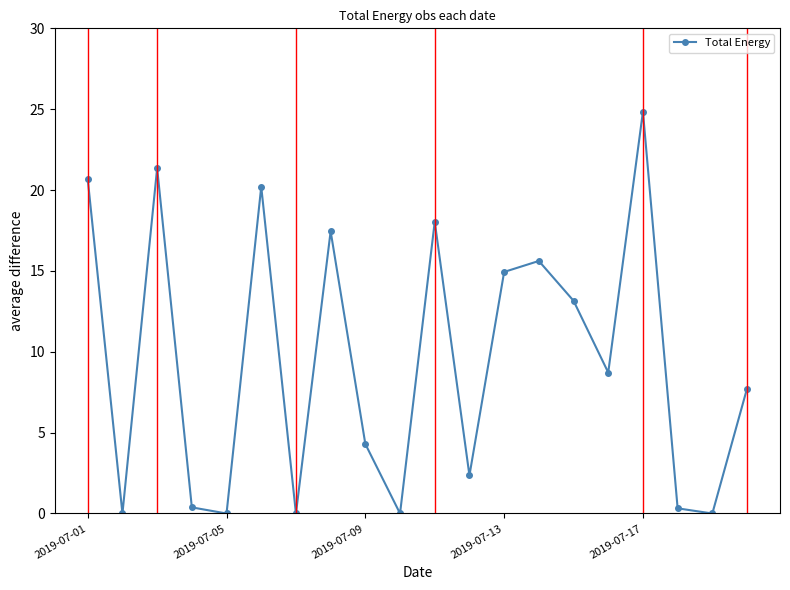

What is the greatest value displayed?

24.8